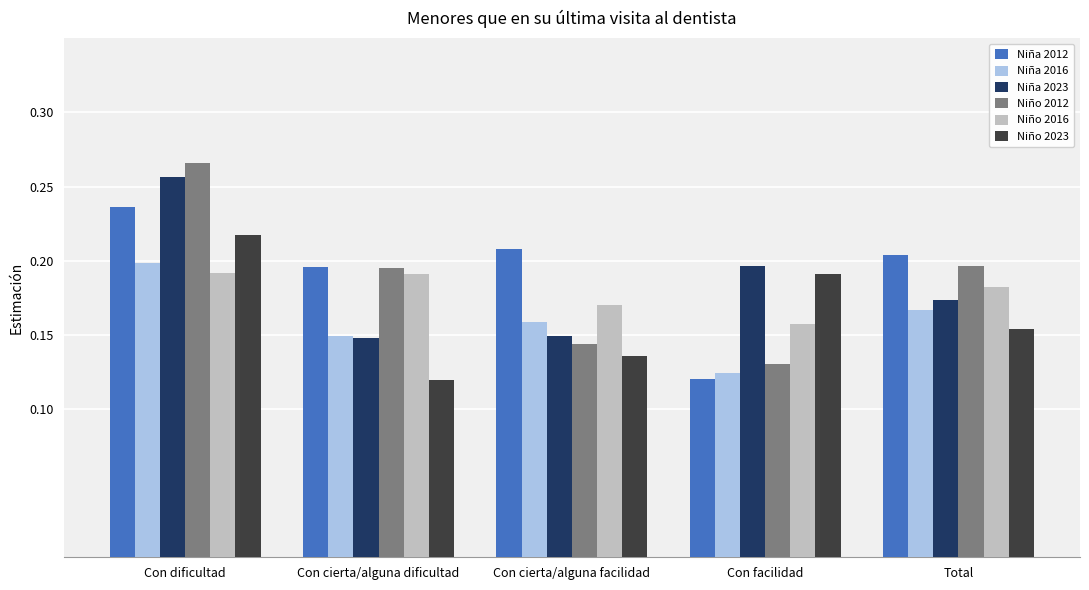

At which label is Niño 2016 closest to 0?

Con facilidad